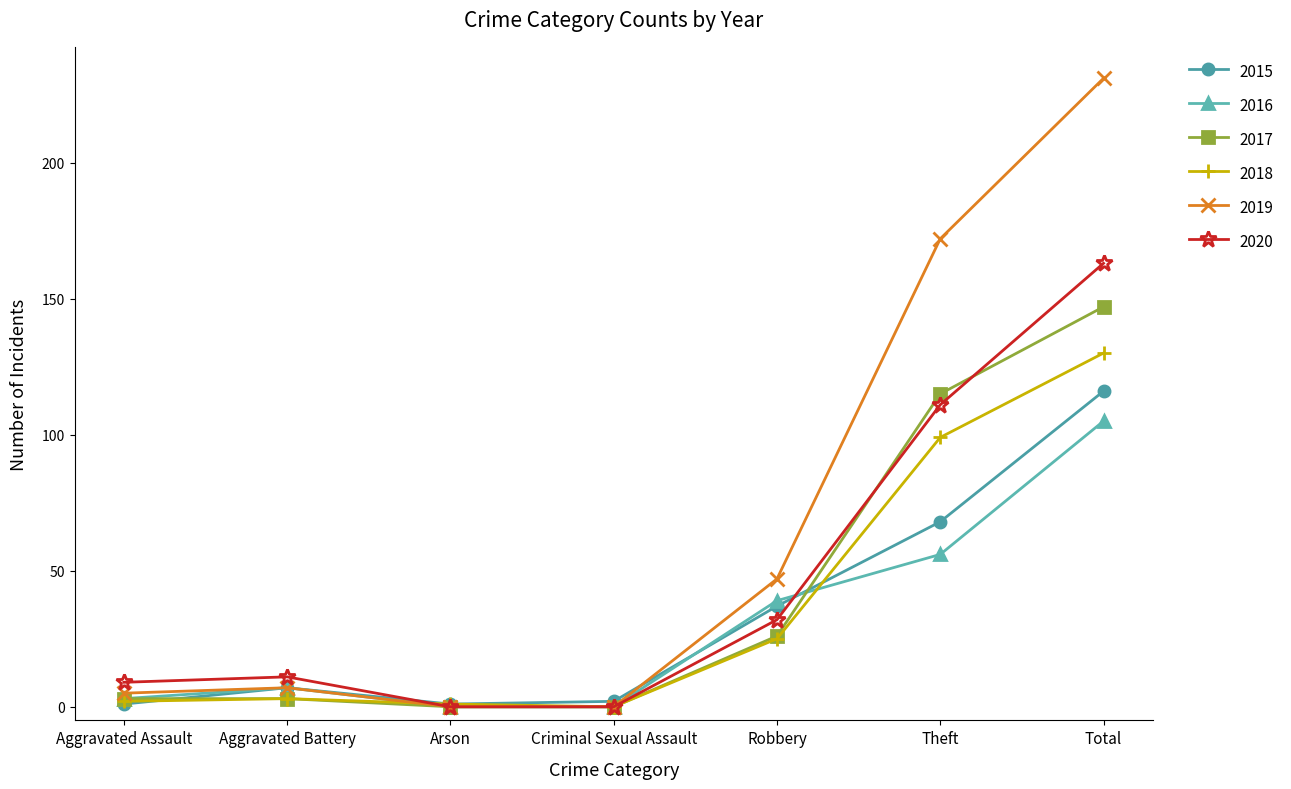

Does the chart have visible grid lines?

No